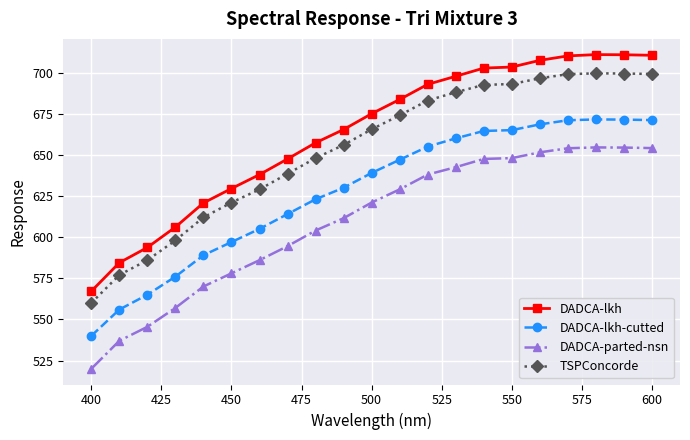

What is the minimum value shown in the chart?

520.0